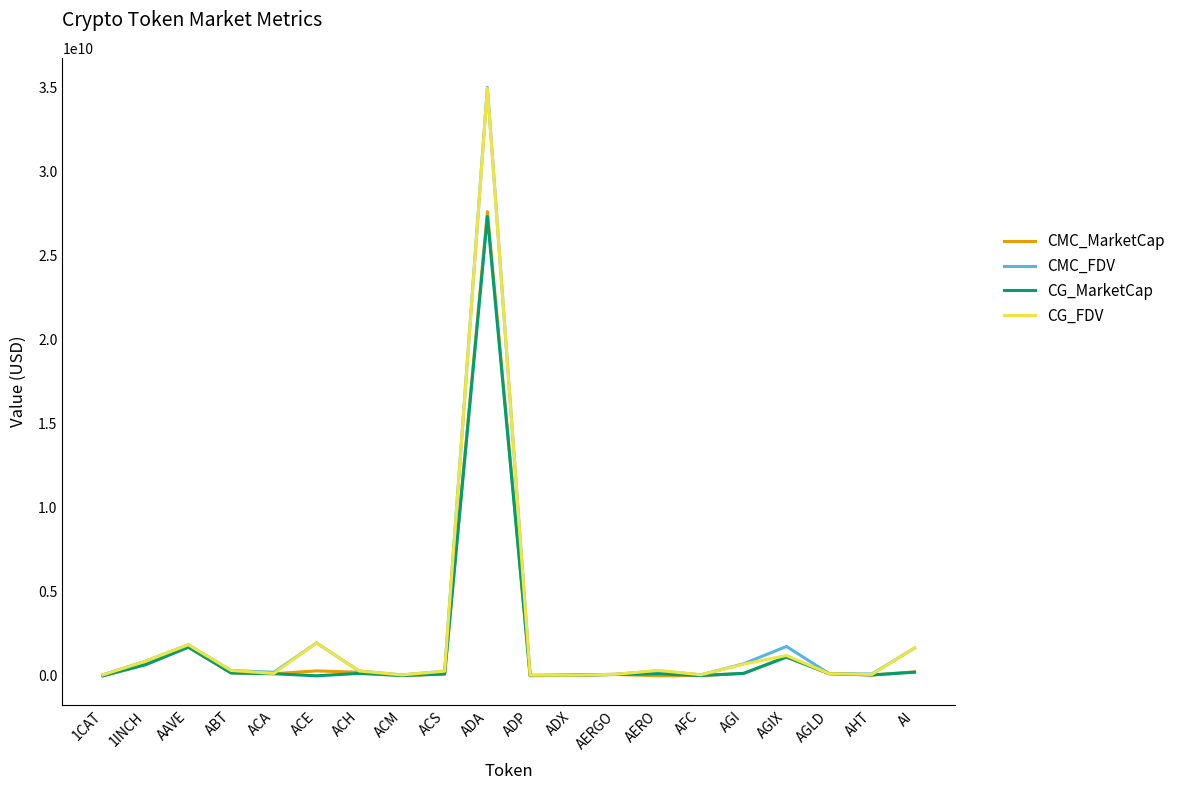

True or false: CMC_FDV has a value of 1747993064.2 at AGIX.

True